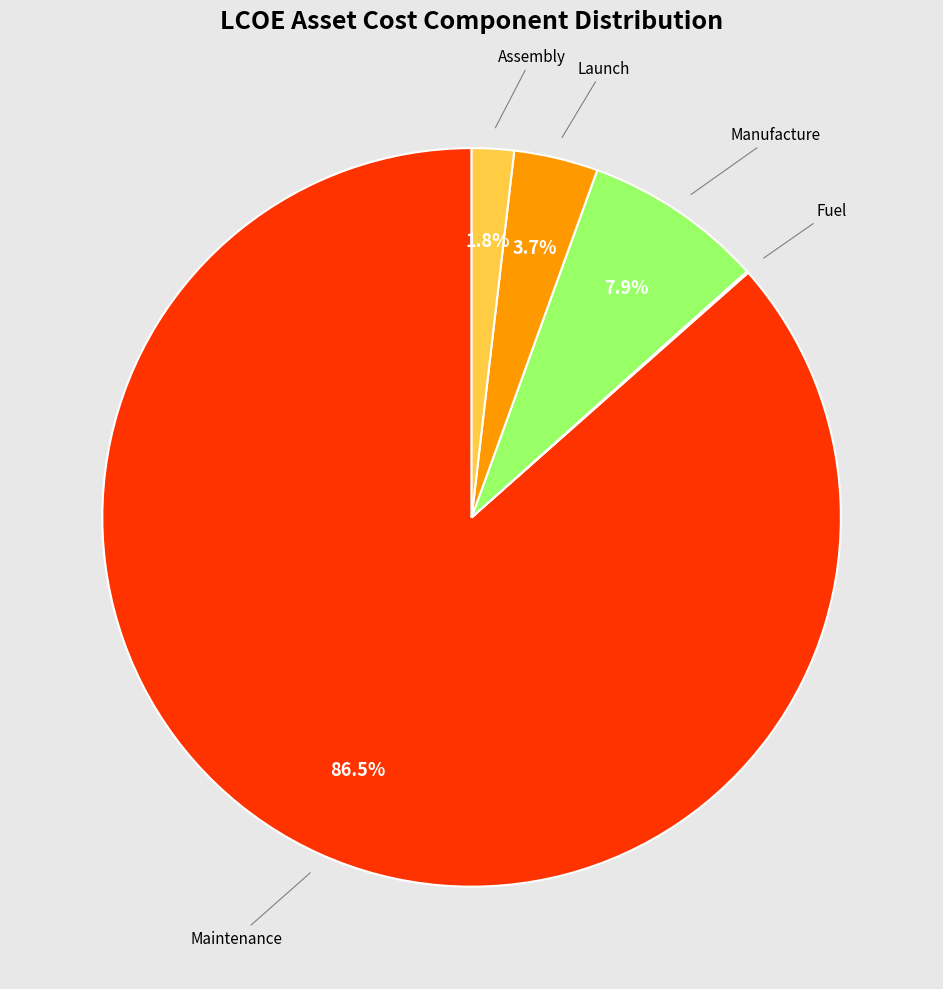

What percentage is NOT represented by Assembly?

98.2%